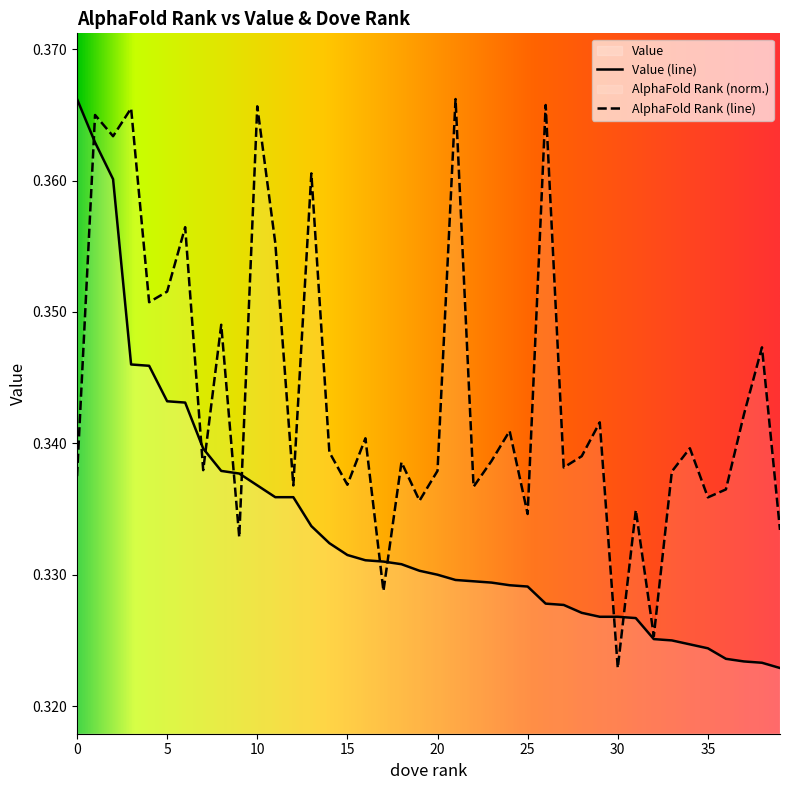

Which category has the lowest value in the AlphaFold Rank (line) series?

30